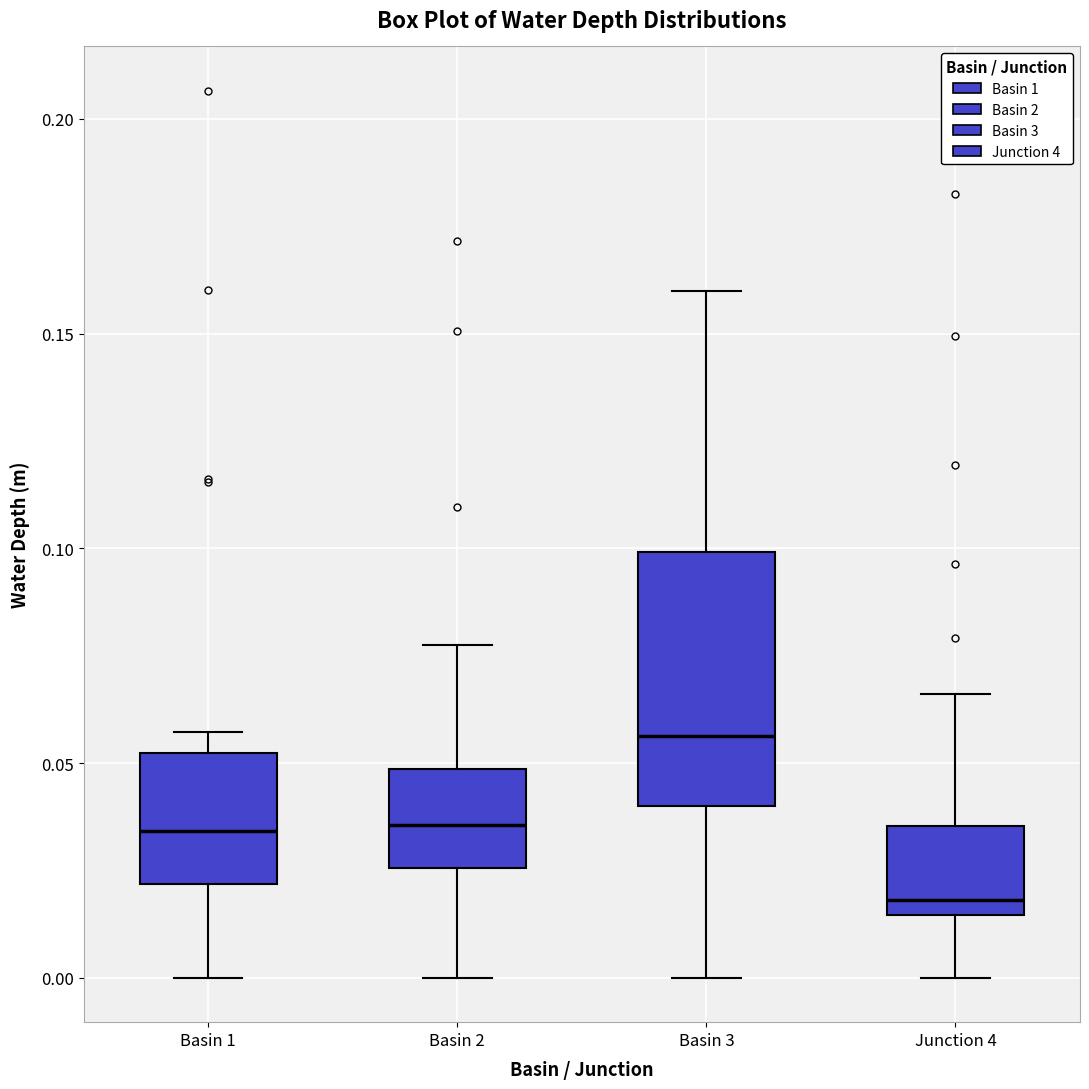

Where does the median line of the box for Basin 3 sit on the y-axis? The values are not printed on the chart, so give them approximately, as read against the axis.

0.055